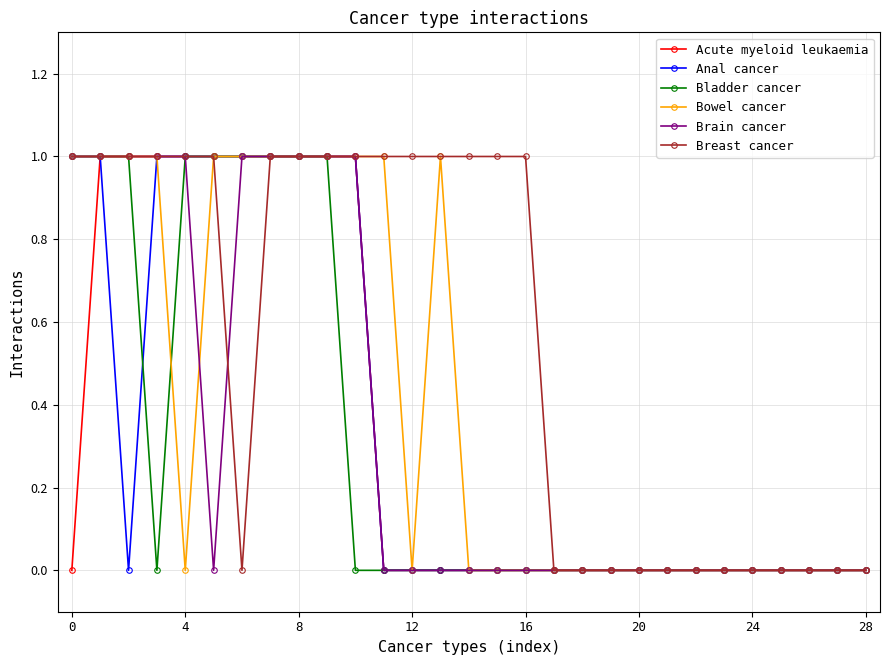

Which series has the widest spread of values?

Acute myeloid leukaemia